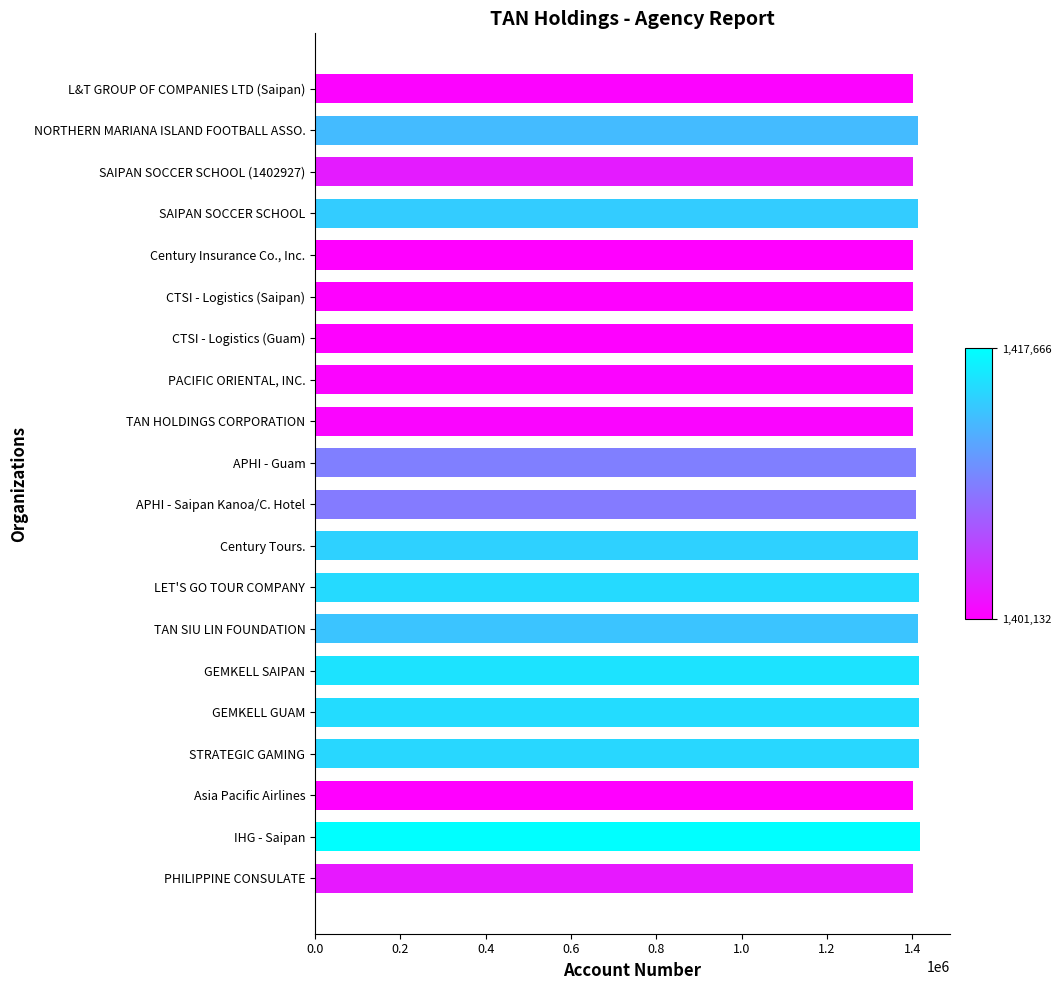

What is the smallest value displayed?

1401132